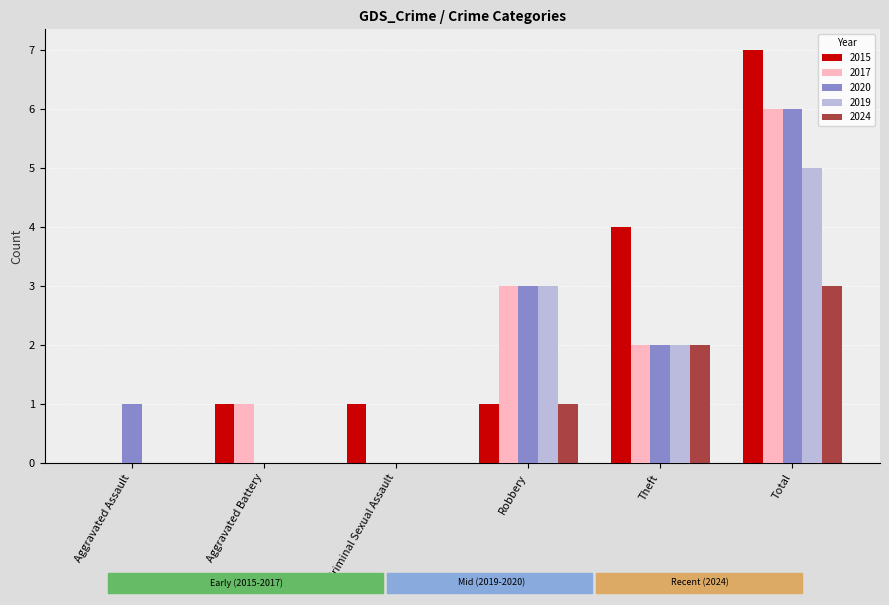

Read the 2017 value at Total.

6